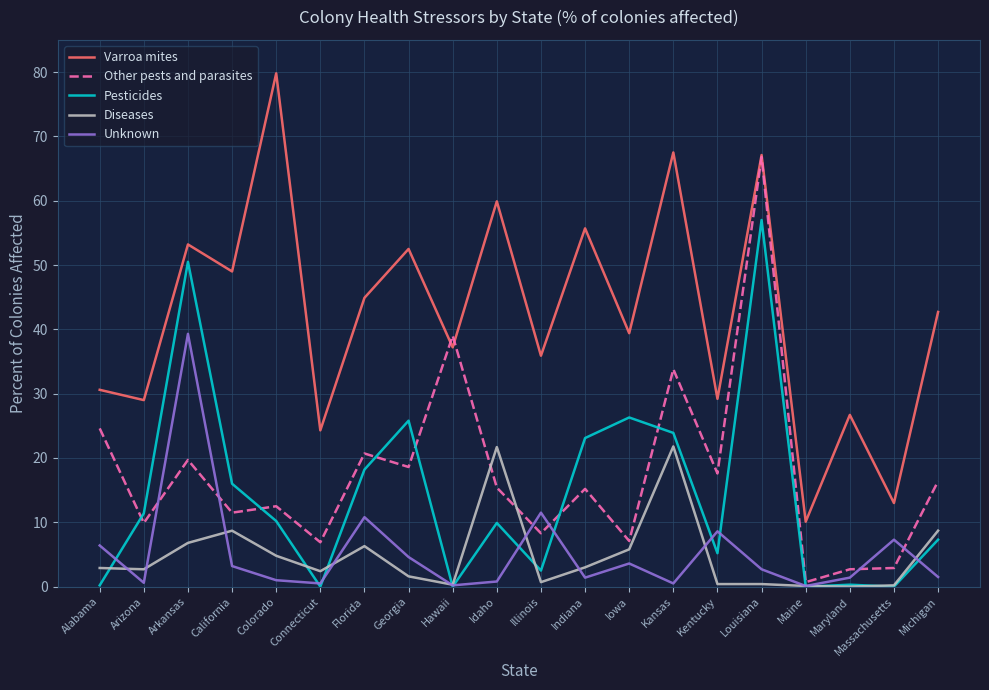

True or false: Varroa mites and Pesticides intersect in this chart.

False